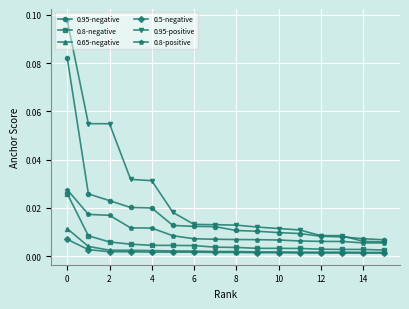

What are all the series names shown in the legend?

0.95-negative, 0.8-negative, 0.65-negative, 0.5-negative, 0.95-positive, 0.8-positive